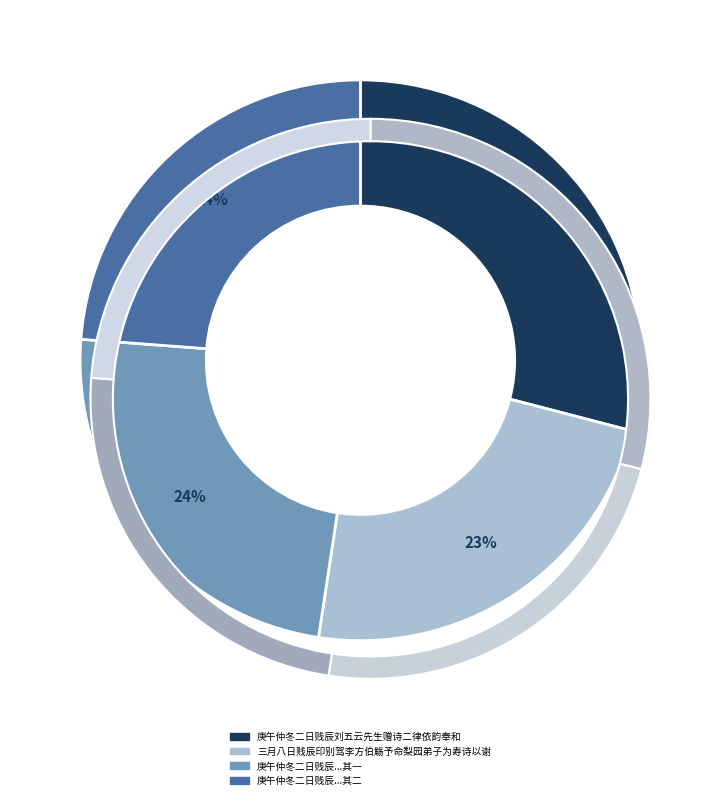

Is it true that 三月八日贱辰印别驾李方伯觞予命梨园弟子为寿诗以谢 is 9% of the pie?

False